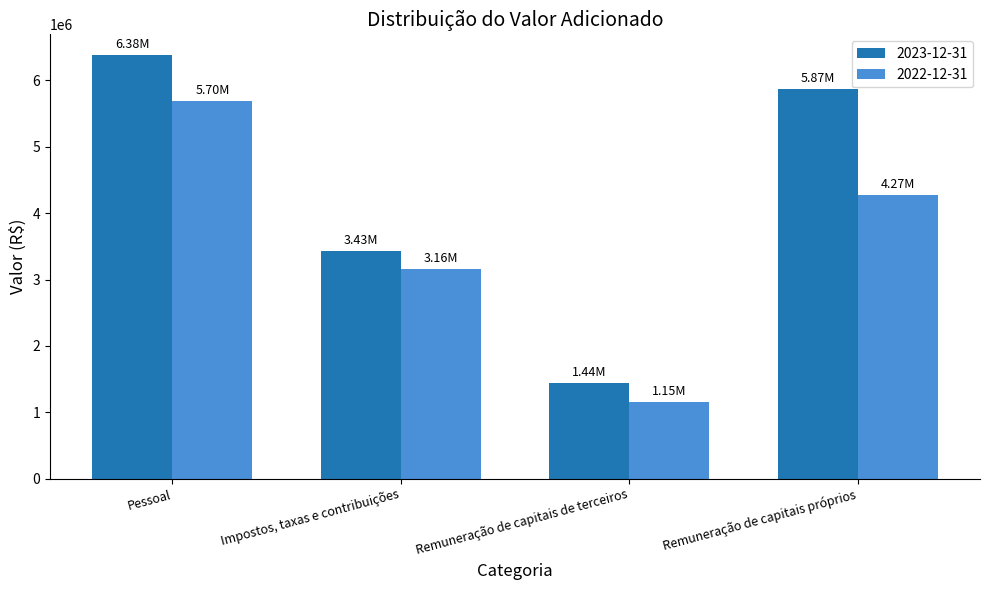

What is the label of the 4th bar from the left?

Remuneração de capitais próprios